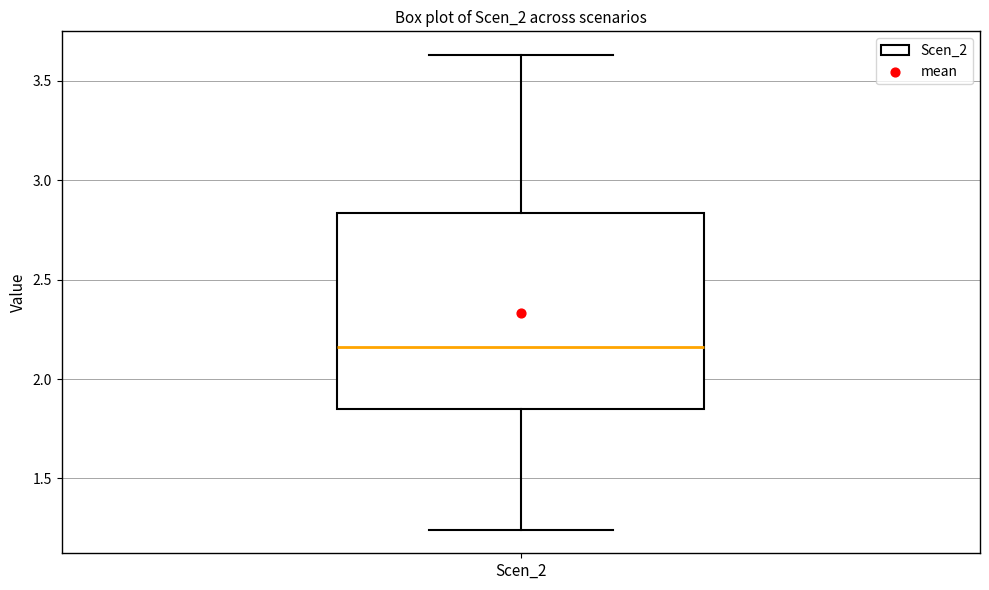

Where does the lower whisker of the box for Scen_2 end on the y-axis? The values are not printed on the chart, so give them approximately, as read against the axis.

1.25